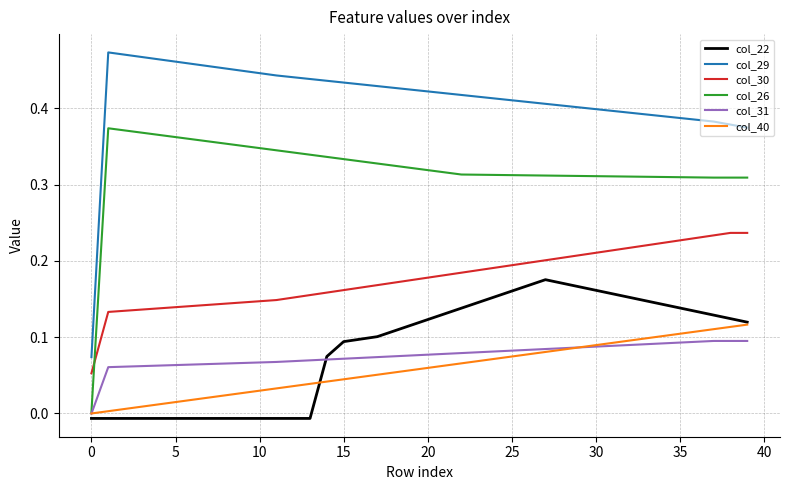

Which series has the largest total across all categories?

col_29